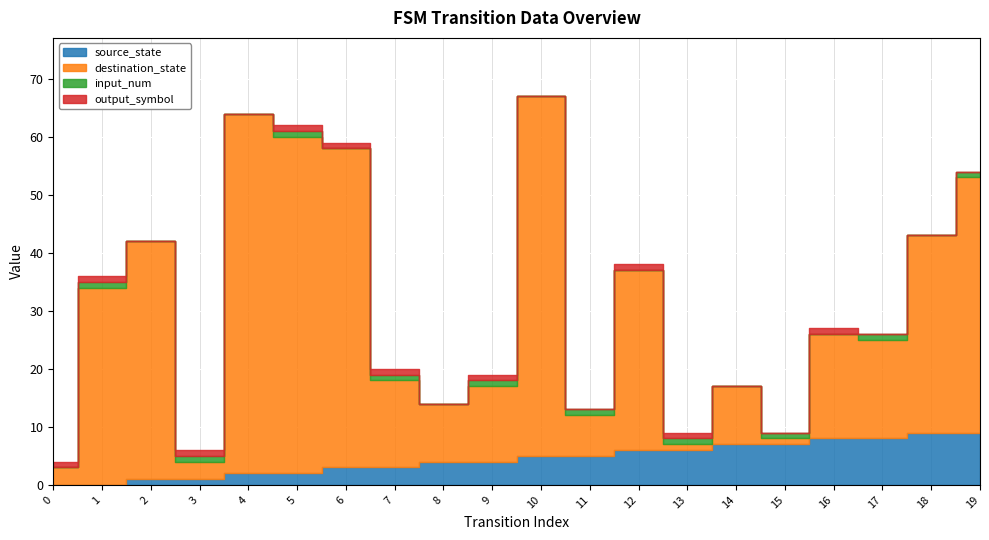

Which series has the largest total across all categories?

destination_state